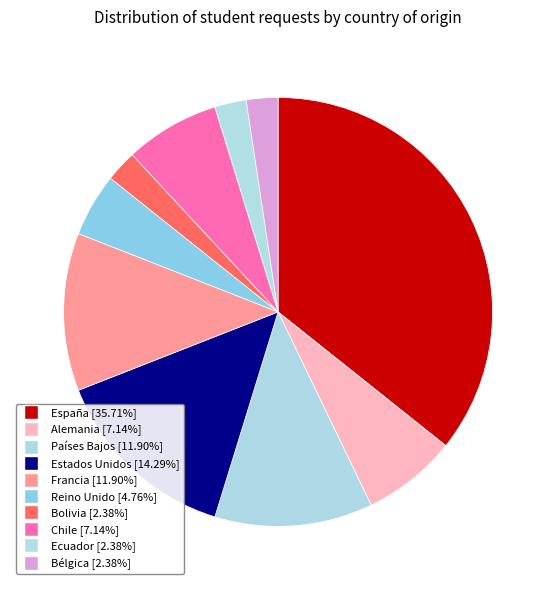

How many slices are in this pie chart?

10